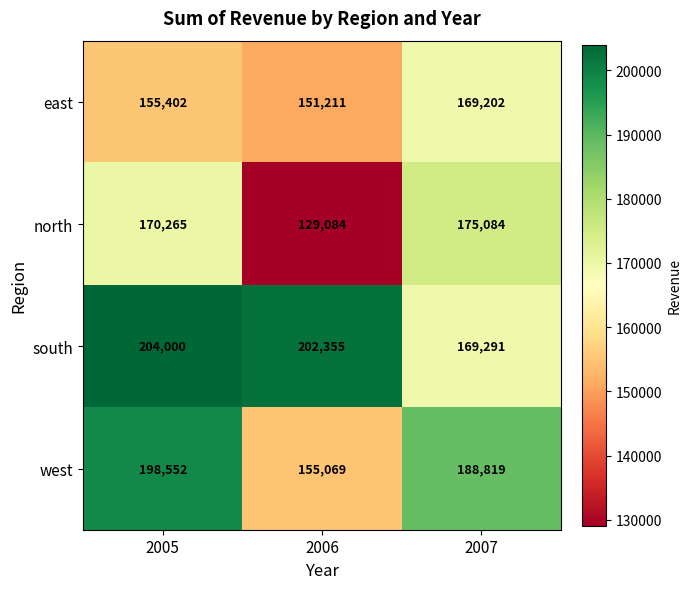

What is the difference between the second highest and minimum values in the south series?

33064